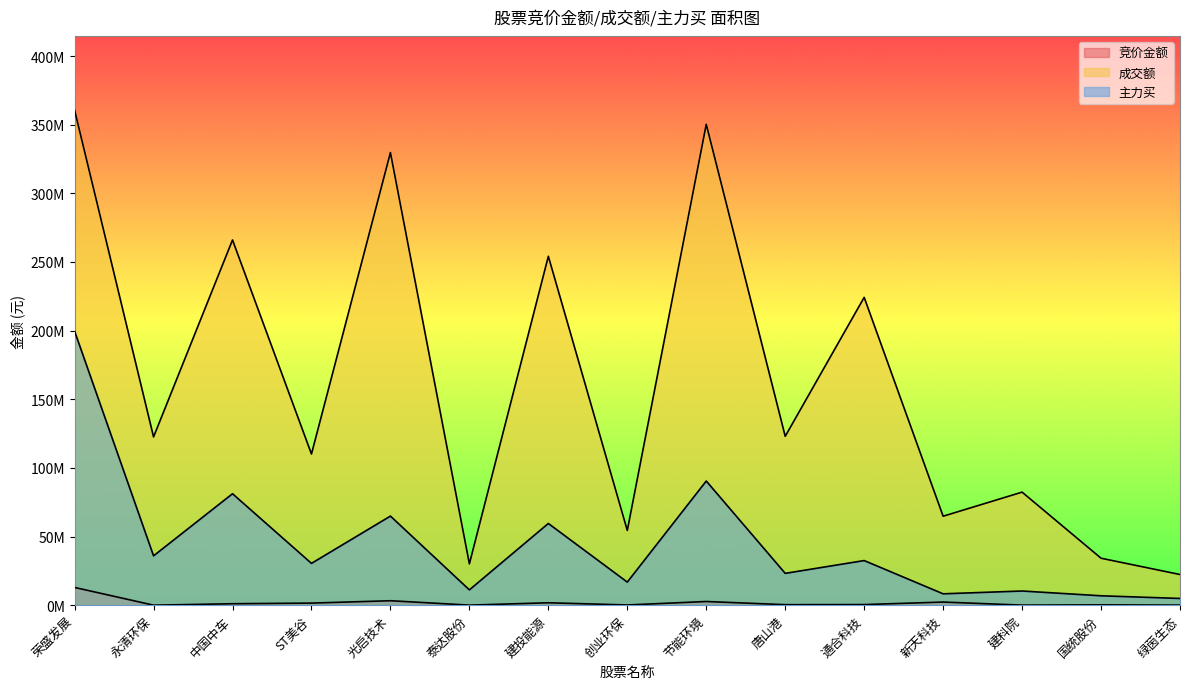

Rank the series at 光启技术 from lowest to highest value.

竞价金额, 主力买, 成交额